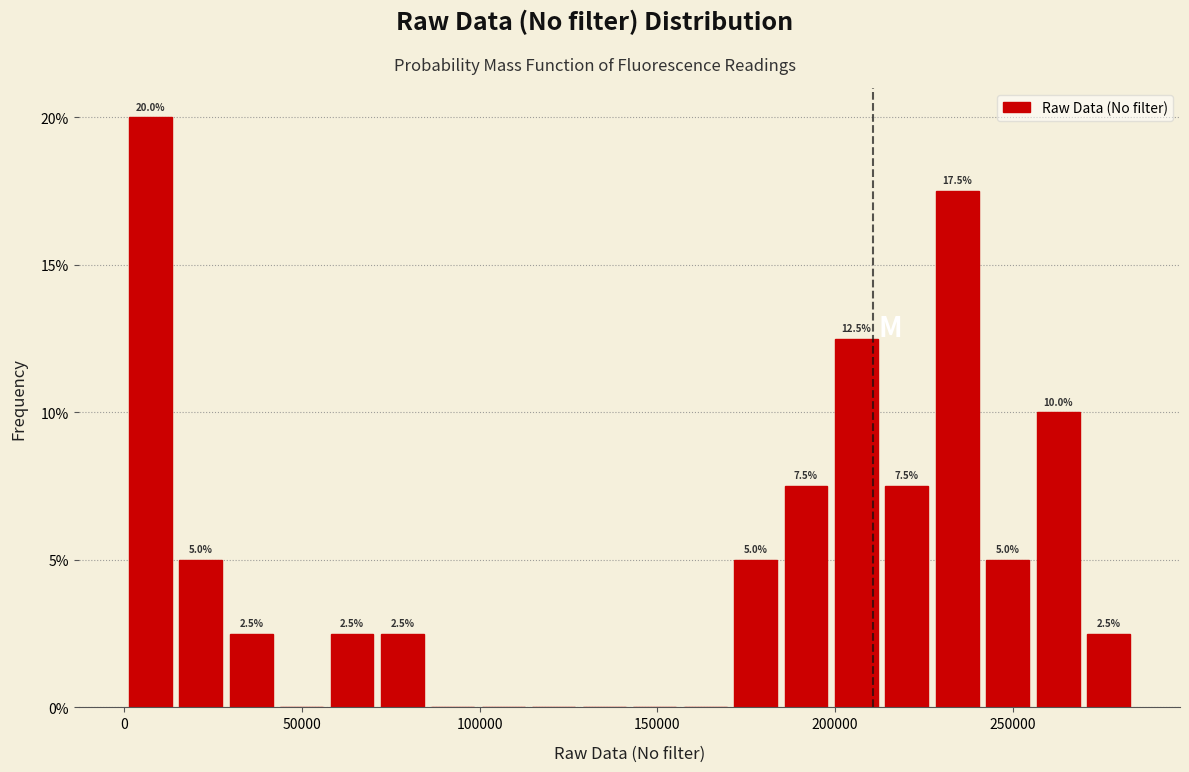

Read against the x-axis, roughly where is the centre of the tallest bar?

5000